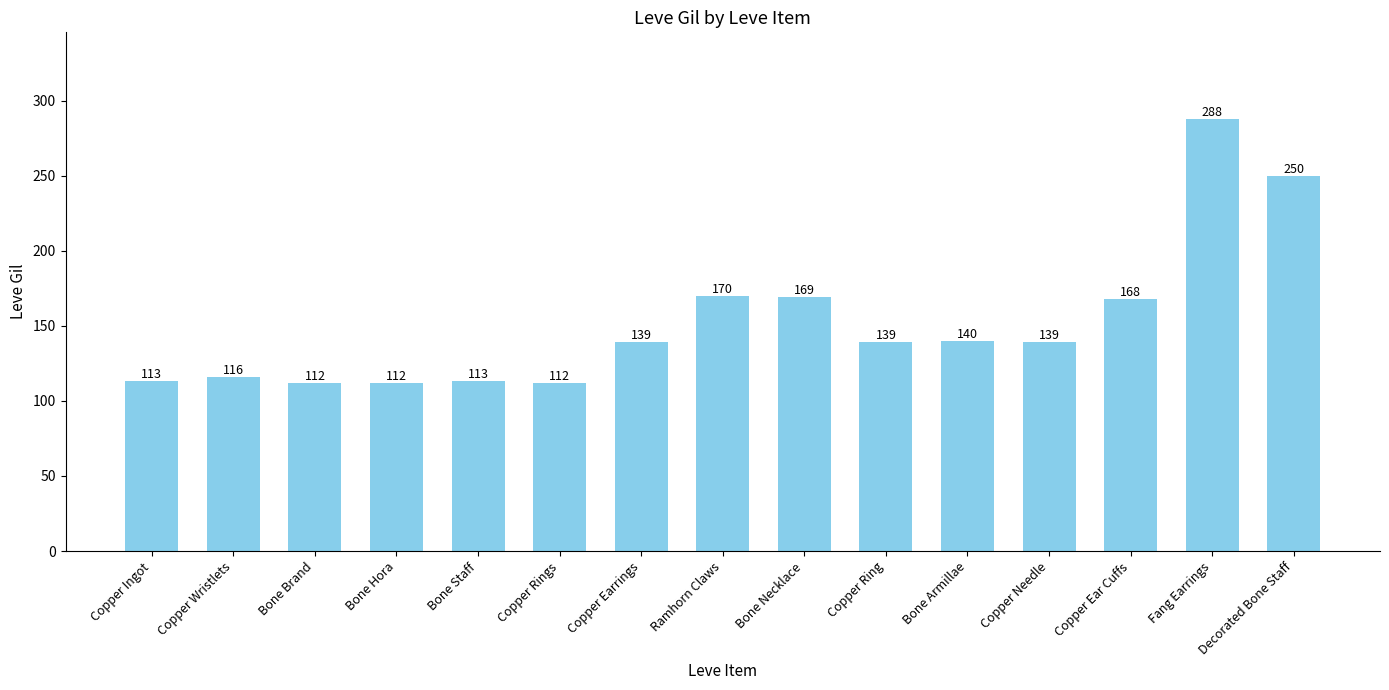

What is the difference between the maximum and second lowest values?

176